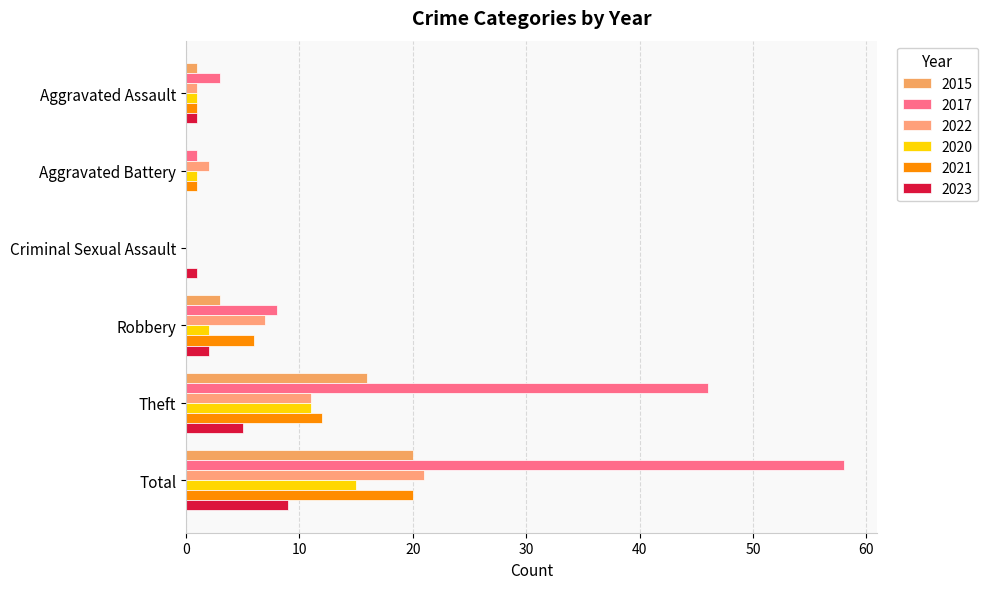

Rank the categories by 2021 value from highest to lowest.

Total, Theft, Robbery, Aggravated Assault, Aggravated Battery, Criminal Sexual Assault